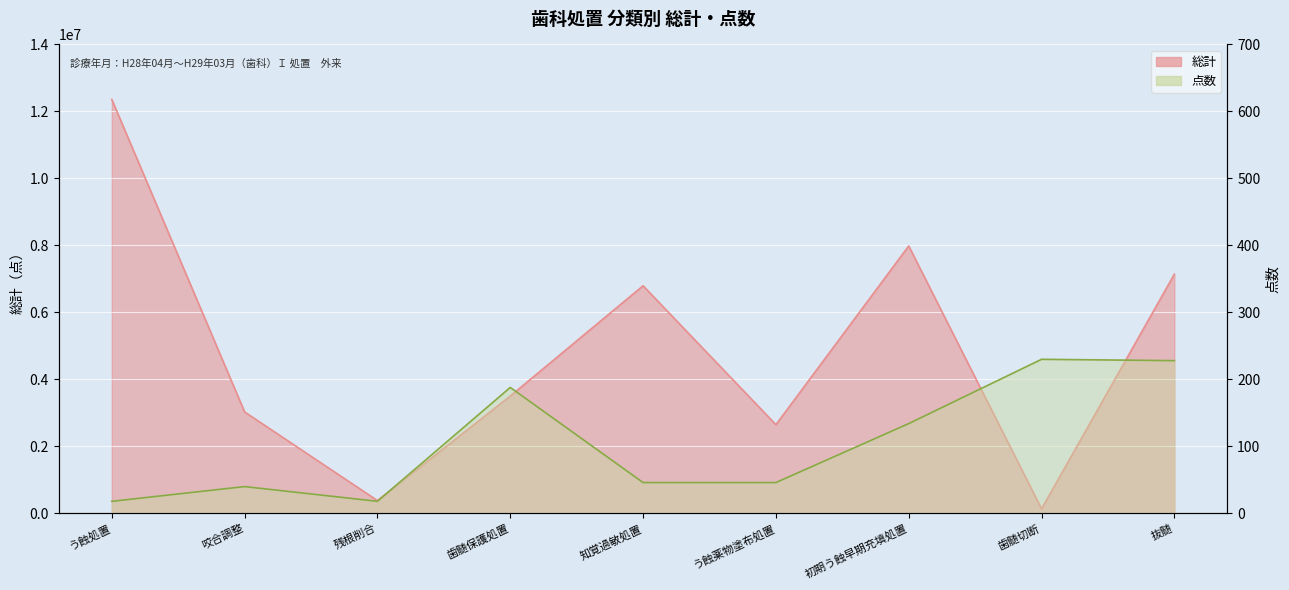

What is the label of the 8th point from the right?

咬合調整